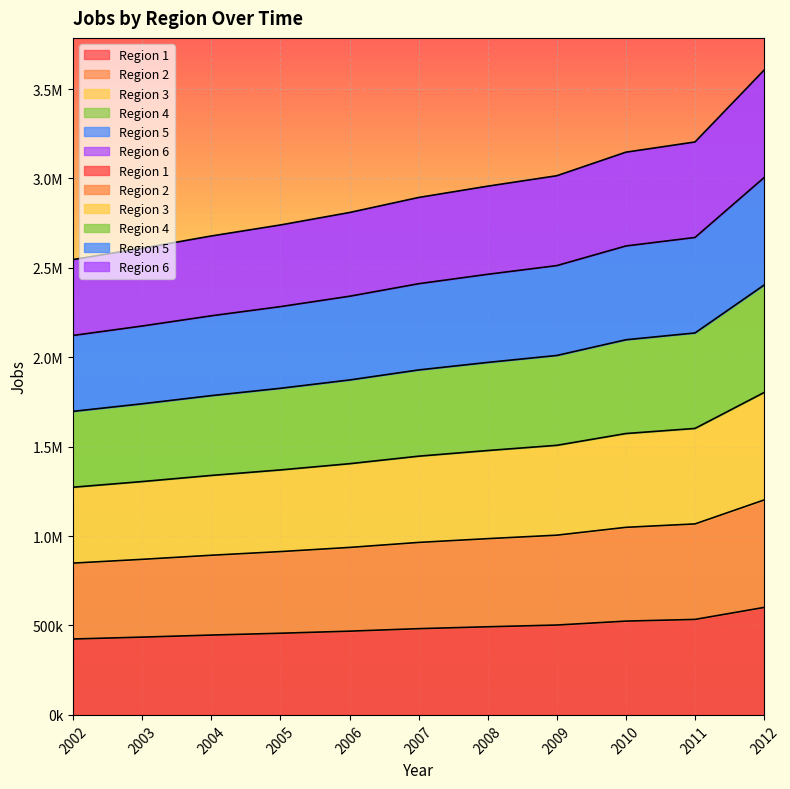

What is the smallest value displayed?

424450.0